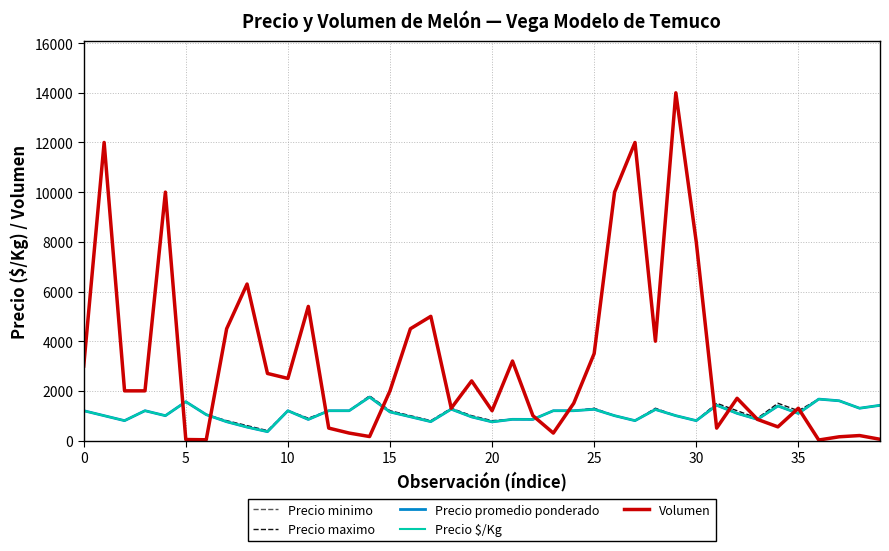

Does the chart have visible grid lines?

Yes